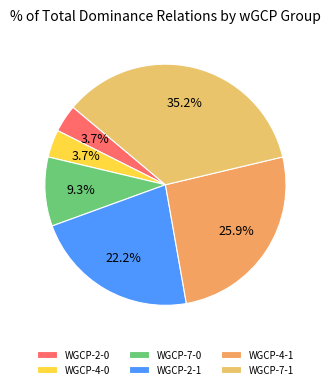

Count the number of slices in the pie.

6